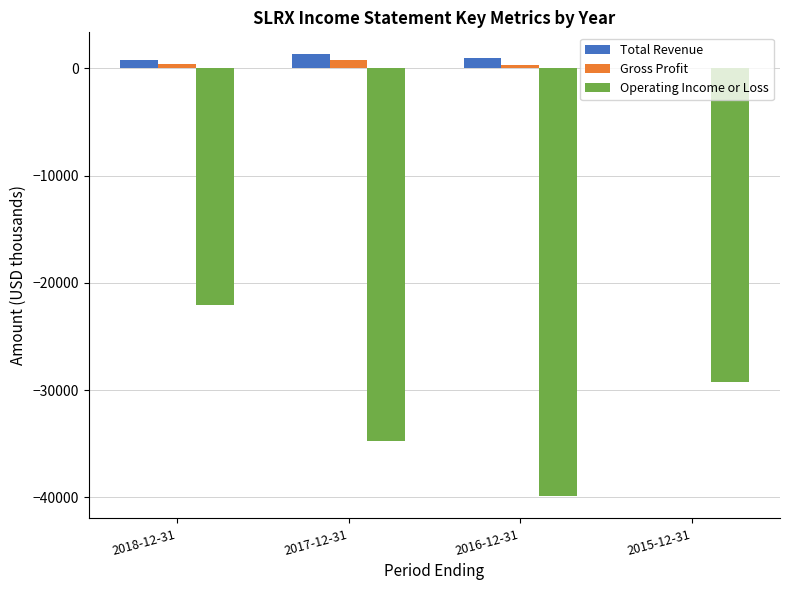

What value does the Gross Profit series have at 2017-12-31, to the nearest 10?

800